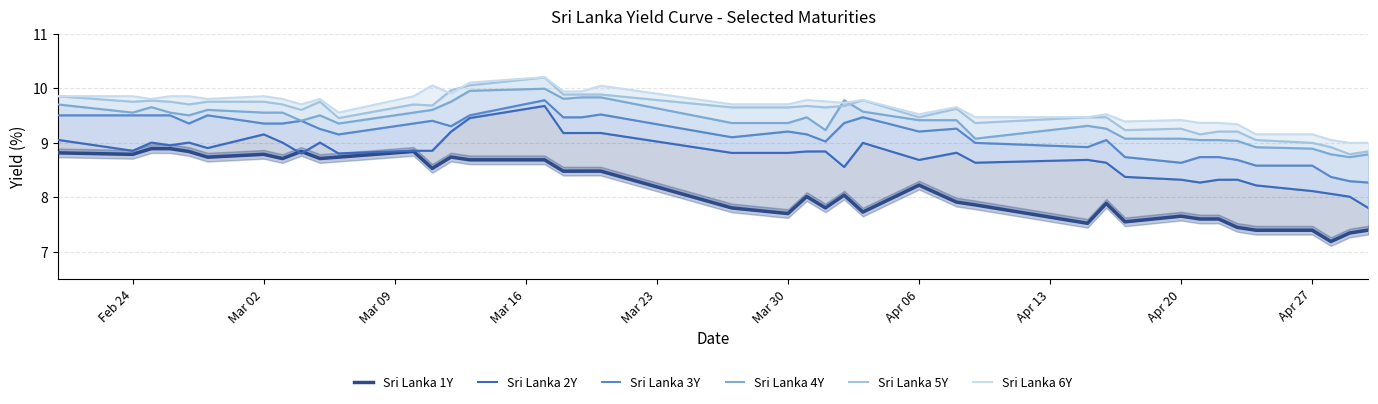

Reading left to right, extract all data points from this chart.

Sri Lanka 1Y: 8.8	8.8	8.9	8.9	8.8	8.7	8.8	8.7	8.8	8.7	8.7	8.8	8.5	8.7	8.7	8.7	8.5	8.5	8.5	7.8	7.7	8.0	7.8	8.0	7.7	8.2	7.9	7.9	7.5	7.9	7.5	7.7	7.6	7.6	7.4	7.4	7.4	7.2	7.3	7.4
Sri Lanka 2Y: 9.1	8.8	9.0	8.9	9.0	8.9	9.2	9.0	8.8	9.0	8.8	8.8	8.8	9.2	9.4	9.7	9.2	9.2	9.2	8.8	8.8	8.8	8.8	8.6	9.0	8.7	8.8	8.6	8.7	8.6	8.4	8.3	8.3	8.3	8.3	8.2	8.1	8.1	8.0	7.8
Sri Lanka 3Y: 9.5	9.5	9.5	9.5	9.3	9.5	9.3	9.3	9.4	9.2	9.2	9.3	9.4	9.3	9.5	9.8	9.5	9.5	9.5	9.1	9.2	9.2	9.0	9.4	9.5	9.2	9.3	9.0	8.9	9.0	8.7	8.6	8.7	8.7	8.7	8.6	8.6	8.4	8.3	8.3
Sri Lanka 4Y: 9.7	9.6	9.7	9.6	9.5	9.6	9.6	9.6	9.4	9.5	9.3	9.6	9.6	9.8	9.9	10.0	9.8	9.8	9.8	9.4	9.4	9.5	9.2	9.8	9.6	9.4	9.4	9.1	9.3	9.3	9.1	9.1	9.0	9.0	9.0	8.9	8.9	8.8	8.7	8.8
Sri Lanka 5Y: 9.8	9.8	9.8	9.8	9.7	9.8	9.8	9.7	9.6	9.8	9.4	9.7	9.7	10.0	10.1	10.2	9.9	9.9	9.9	9.6	9.6	9.7	9.6	9.7	9.8	9.5	9.6	9.4	9.5	9.5	9.2	9.3	9.2	9.2	9.2	9.0	9.0	8.9	8.8	8.8
Sri Lanka 6Y: 9.8	9.8	9.8	9.8	9.8	9.8	9.8	9.8	9.7	9.8	9.6	9.8	10.1	9.9	10.1	10.2	9.9	9.9	10.0	9.7	9.7	9.8	9.8	9.7	9.8	9.5	9.6	9.5	9.5	9.5	9.4	9.4	9.4	9.4	9.3	9.2	9.2	9.0	9.0	9.0